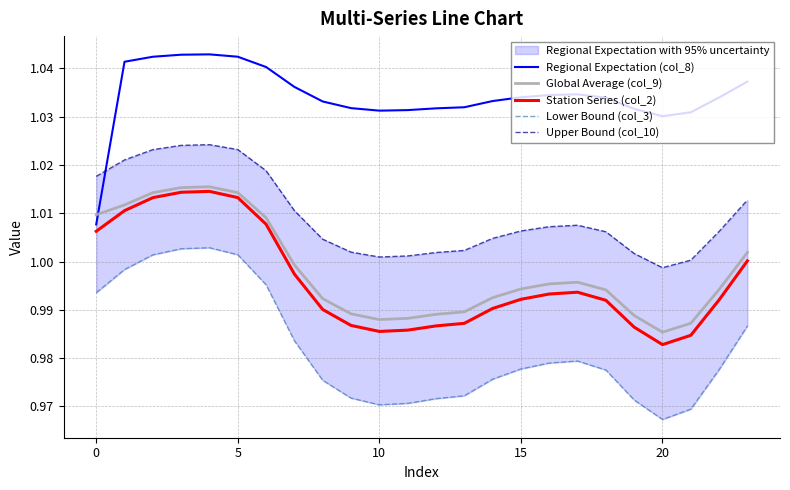

What are all the series names shown in the legend?

Regional Expectation (col_8), Global Average (col_9), Station Series (col_2), Lower Bound (col_3), Upper Bound (col_10)